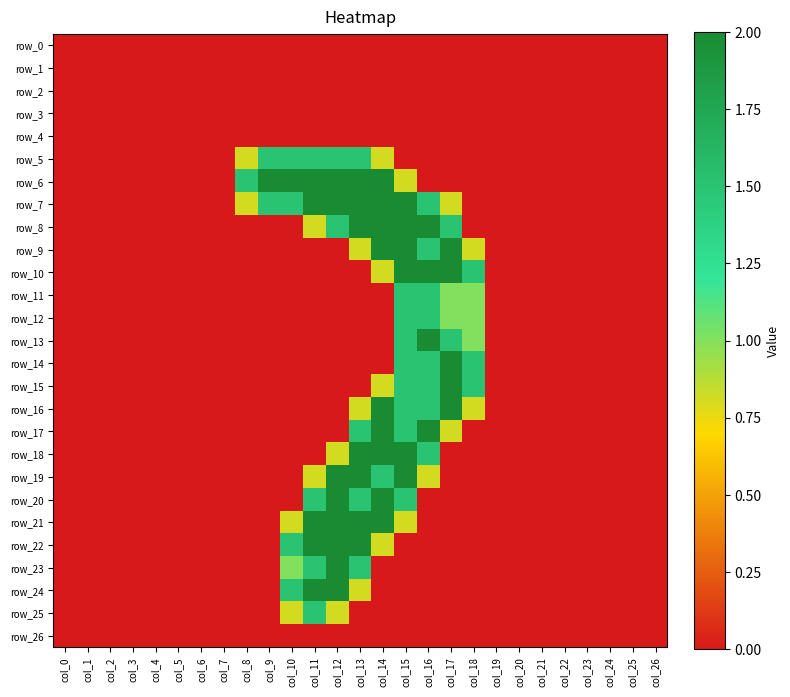

What is the greatest value displayed?

2.0